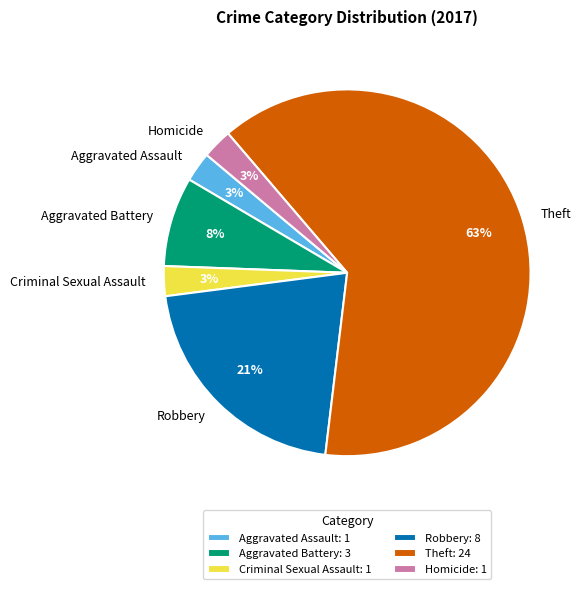

To the nearest percent, what is the average slice percentage?

17%